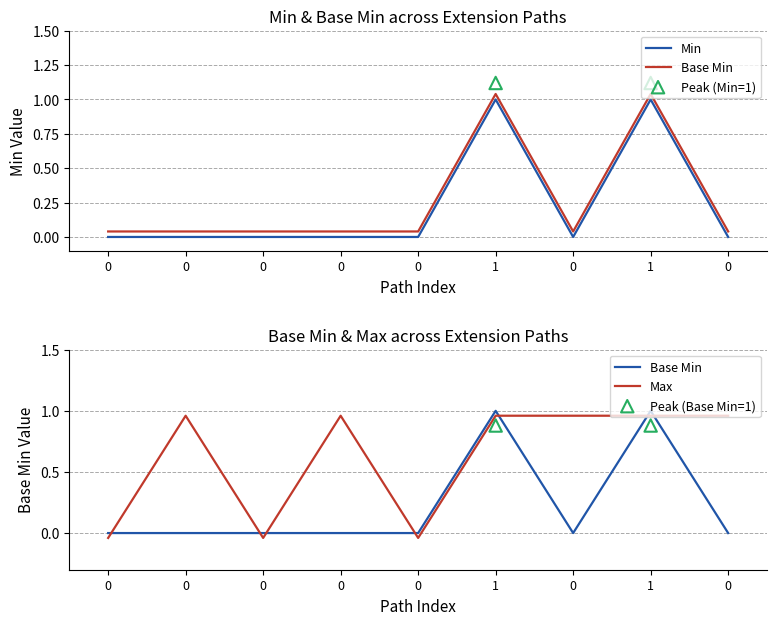

Which series has the largest total across all categories?

Base Min